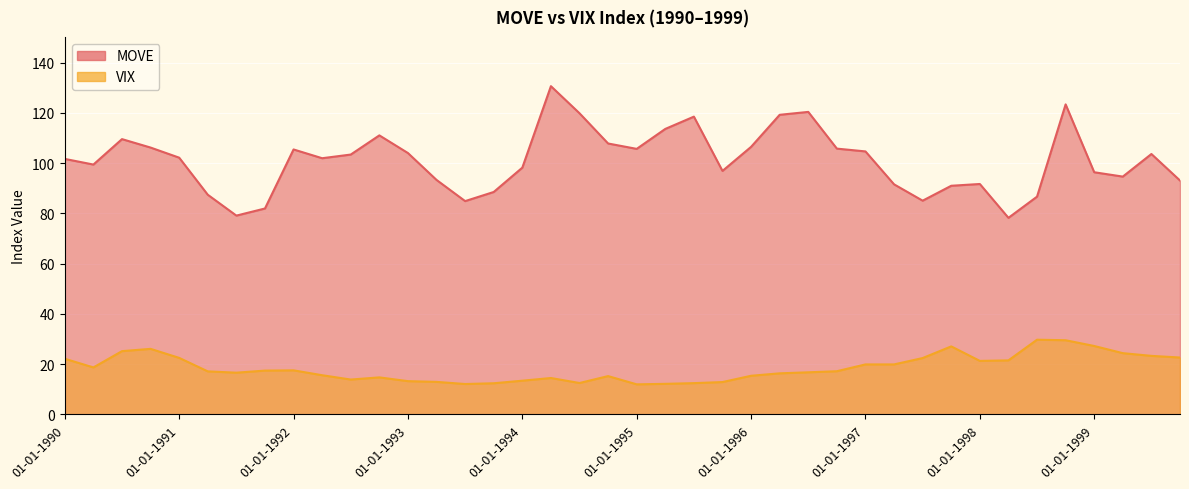

Rank the series by their average value, from lowest to highest.

VIX, MOVE